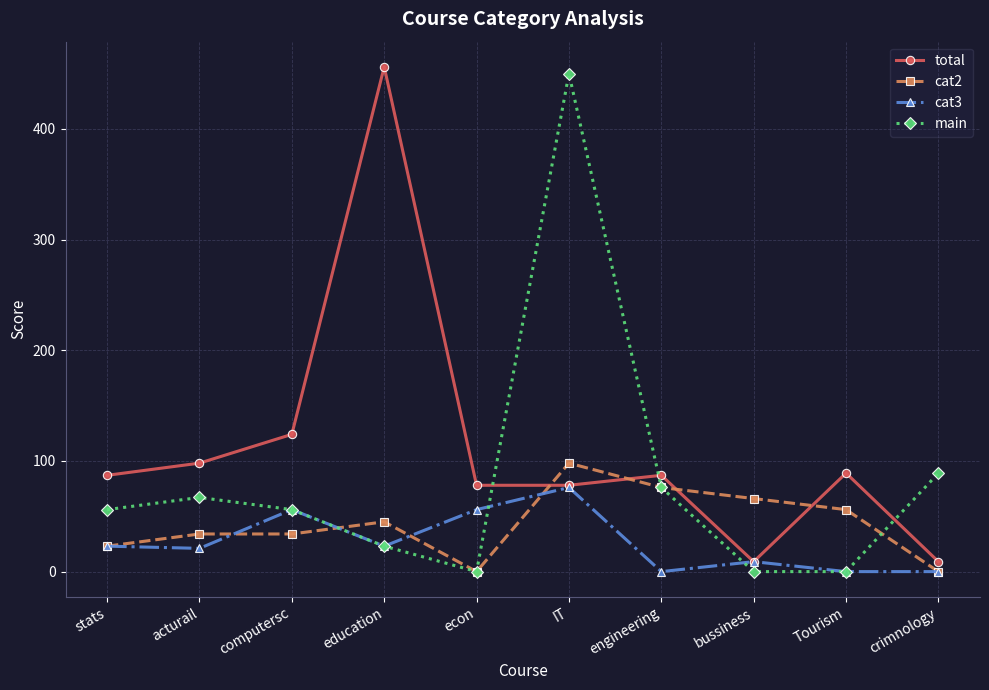

What is the greatest value displayed?

456